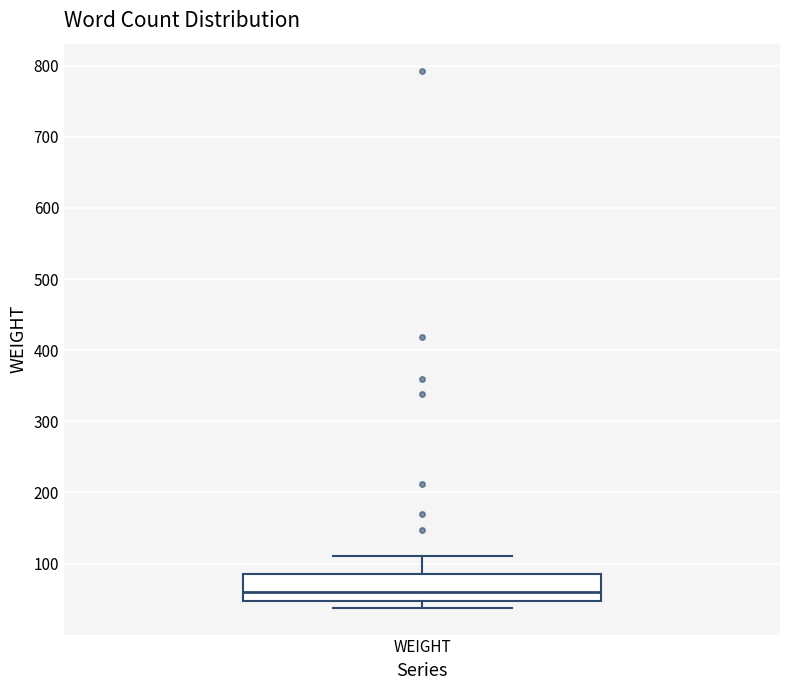

Transcribe this box plot: give where the median line is, the range the box spans, and where the two whiskers end, as read against the y-axis. The values are not printed on the chart, so give them approximately, as read against the axis.

median 60, box 50 to 80, whiskers 40 to 110